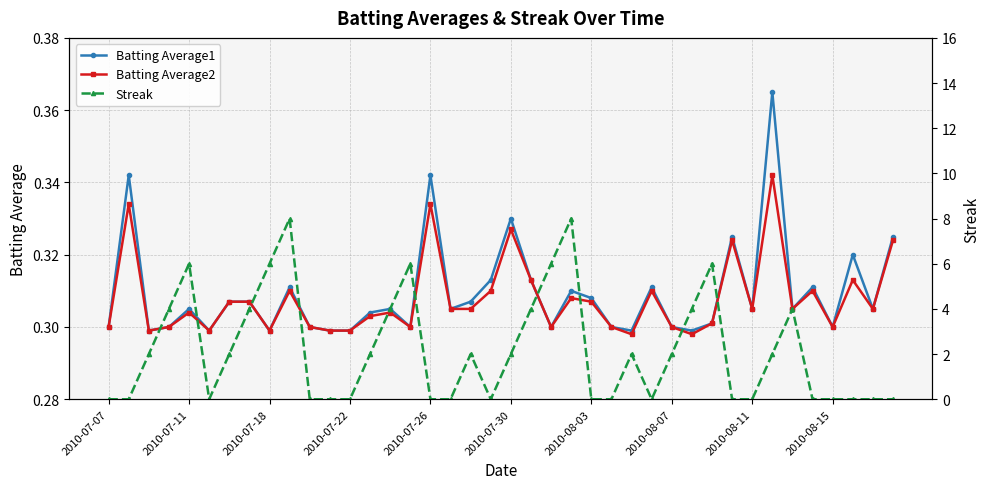

How many Batting Average2 values are between 0 and 1?

40